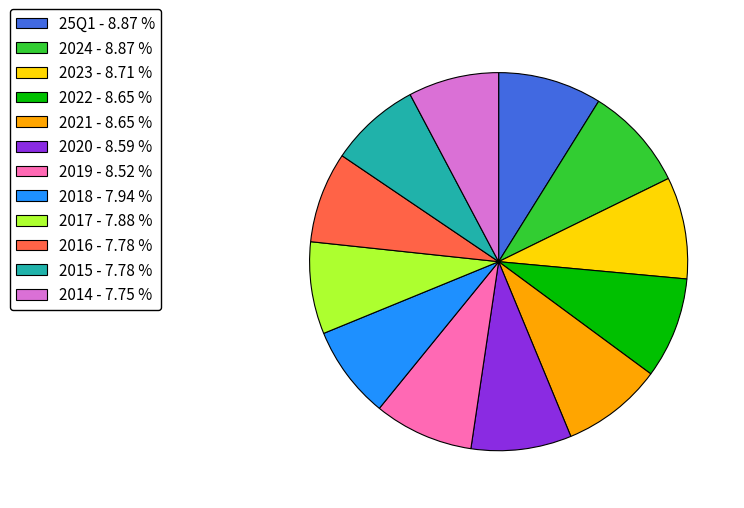

Between 2022 - 8.65 % and 2014 - 7.75 %, which is larger?

2022 - 8.65 %